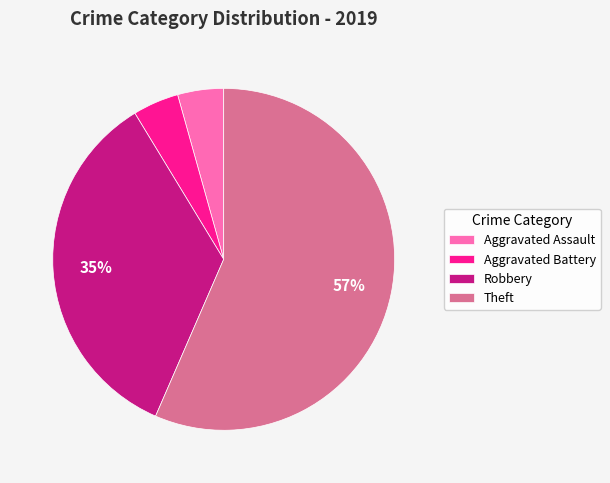

What percentage is the Aggravated Assault slice, to the nearest percent?

4%